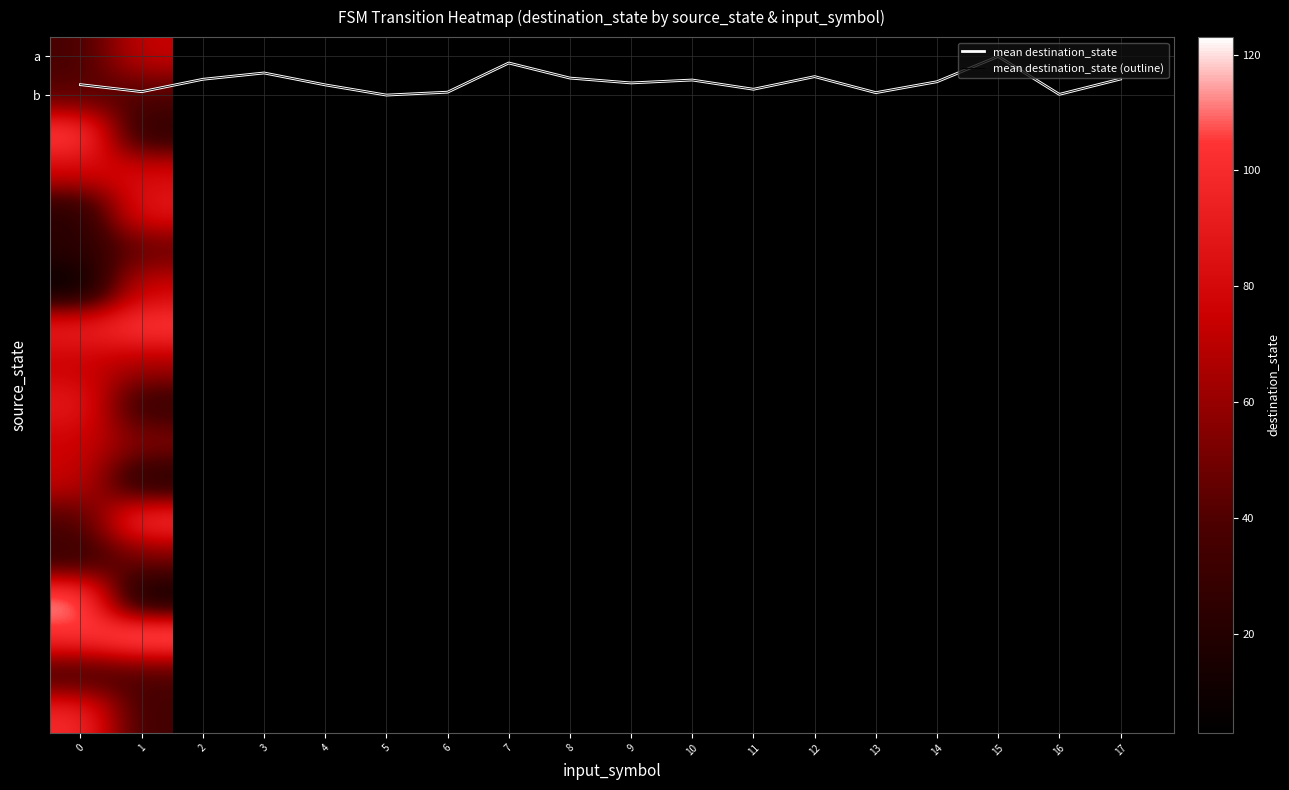

What is the total value across all series at a?

1142